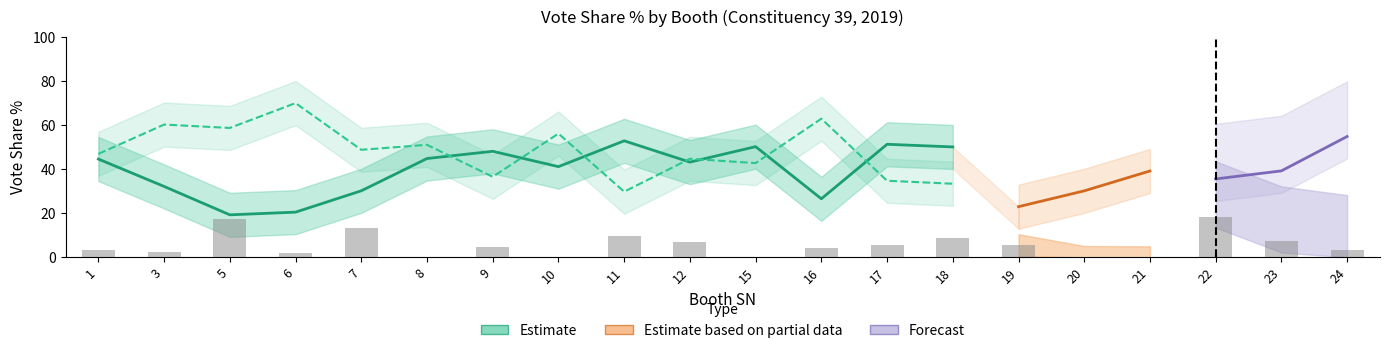

What is the sum of all SHS Share% values?

987.7